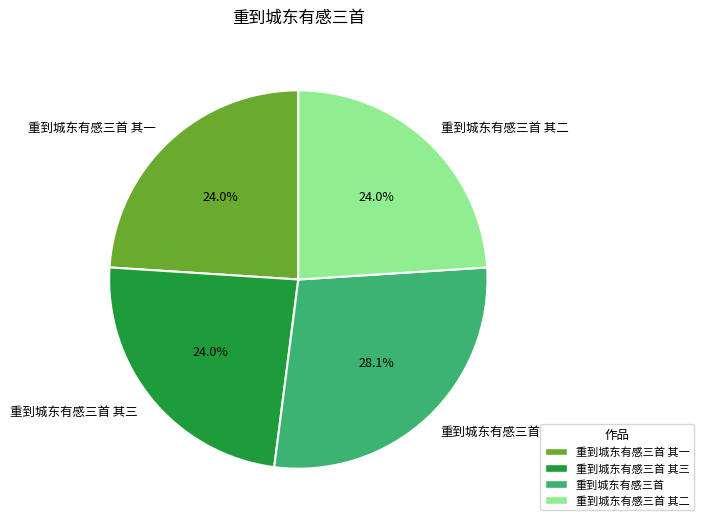

Count the number of slices in the pie.

4